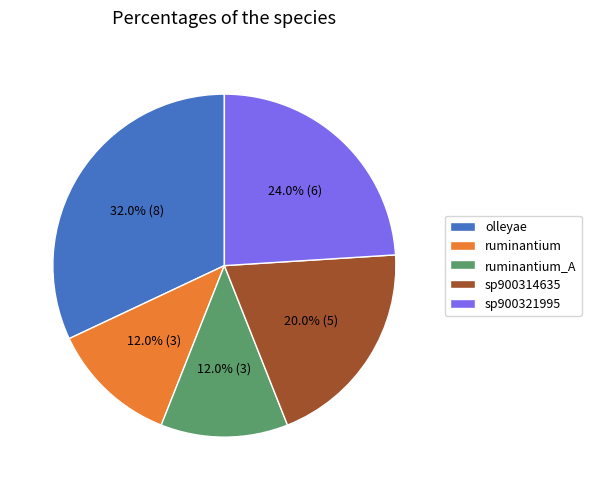

How many segments does this pie chart have?

5